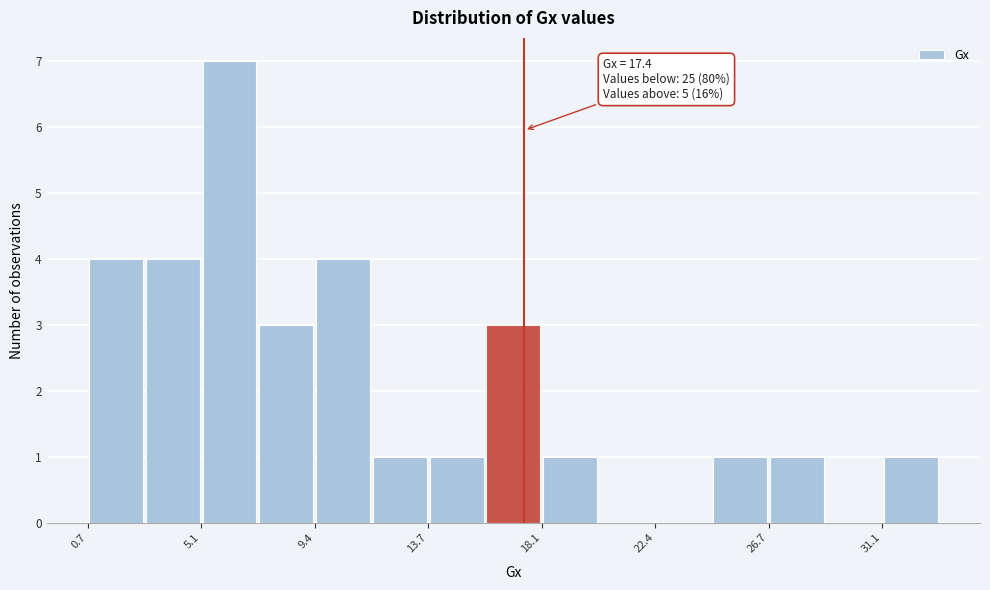

Which range on the x-axis has the tallest bar?

5.0 to 7.0